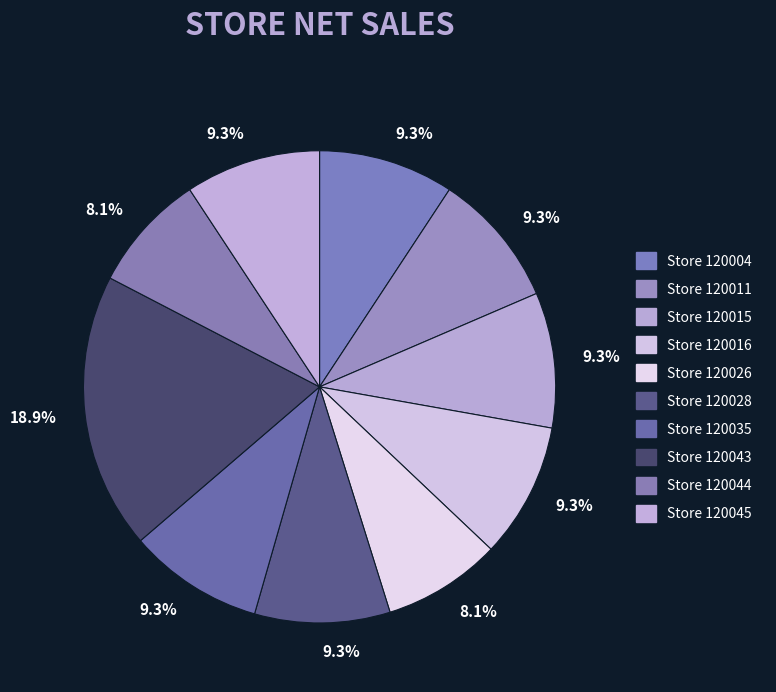

How many segments does this pie chart have?

10